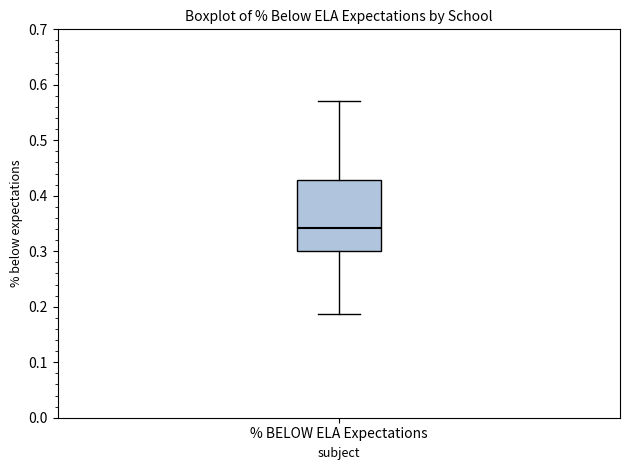

Transcribe this box plot: give where the median line is, the range the box spans, and where the two whiskers end, as read against the y-axis. The values are not printed on the chart, so give them approximately, as read against the axis.

median 0.34, box 0.30 to 0.43, whiskers 0.19 to 0.57